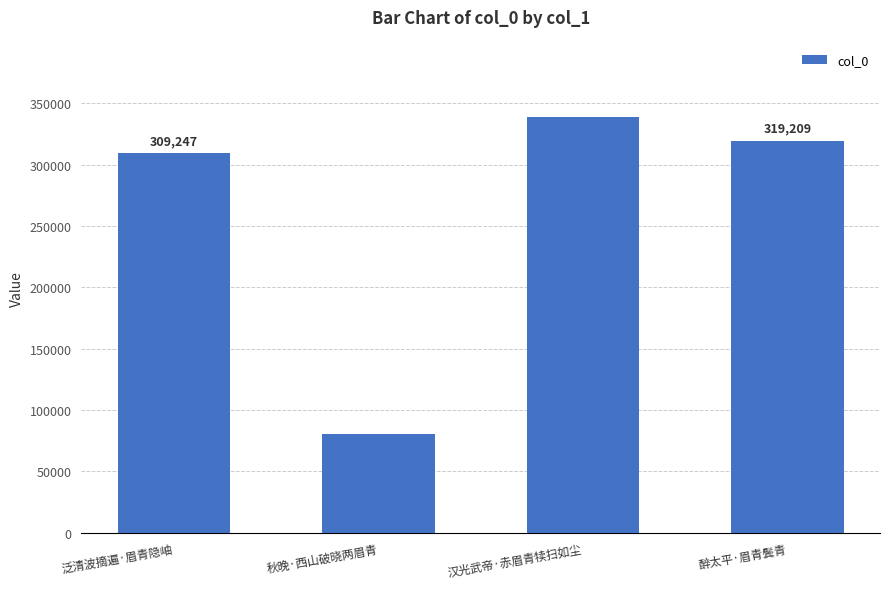

How many values are below 319209?

2